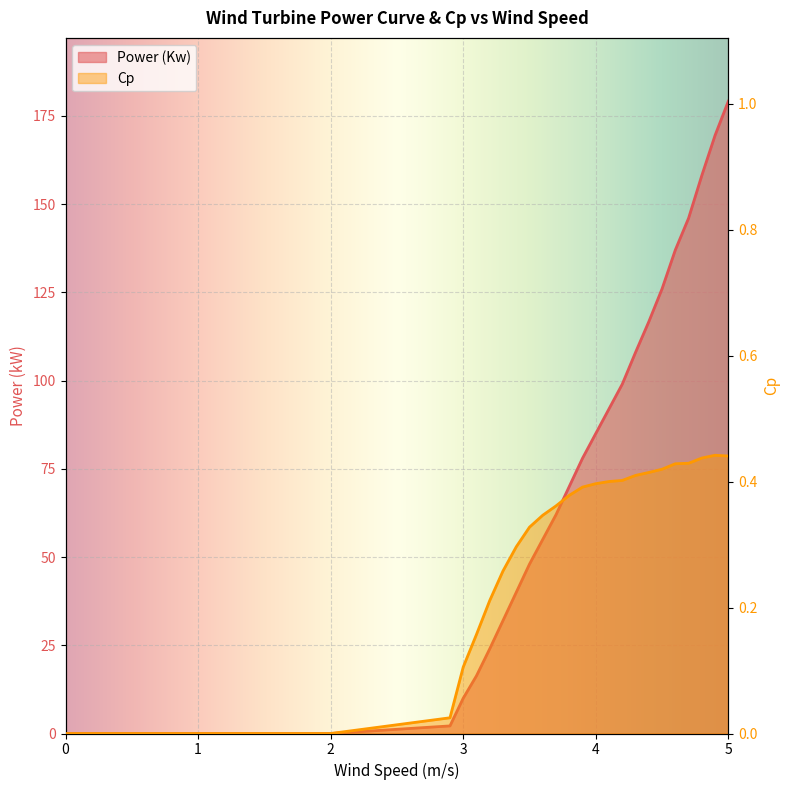

What is the spread (max minus min) of values at 4.3?

107.6